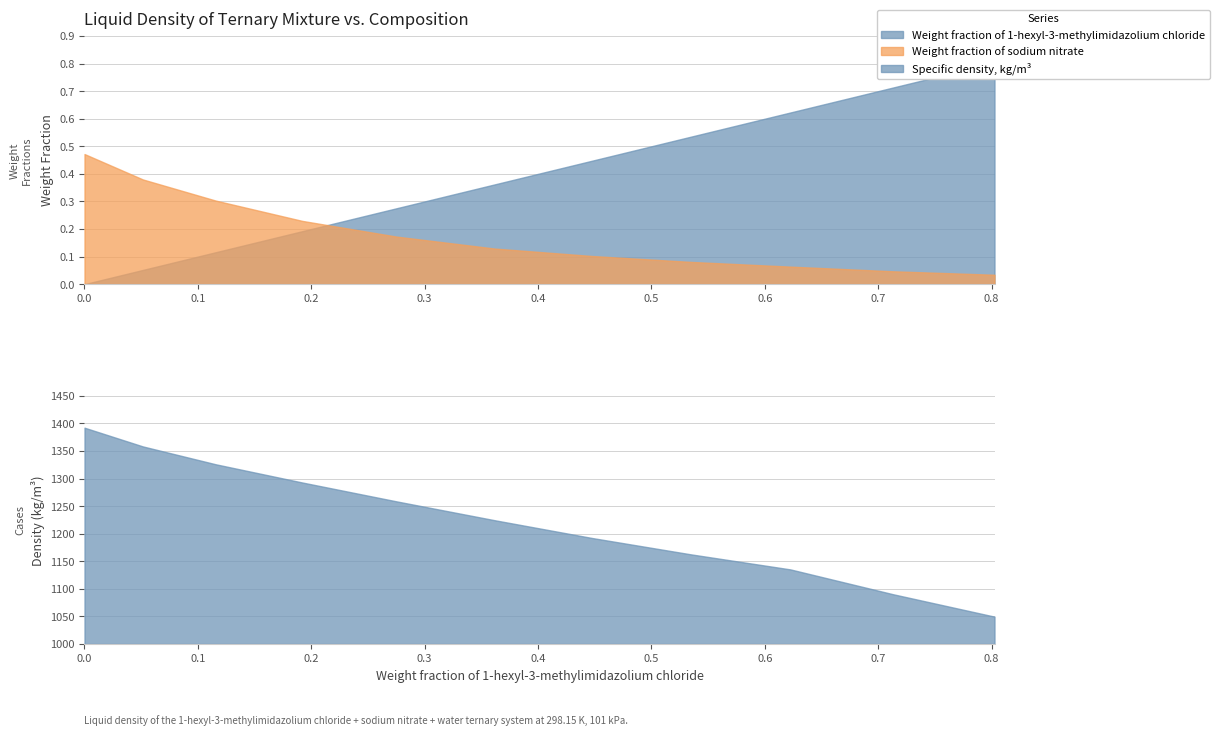

True or false: Weight fraction of sodium nitrate has a value of 0.1 at 0.3618.

False